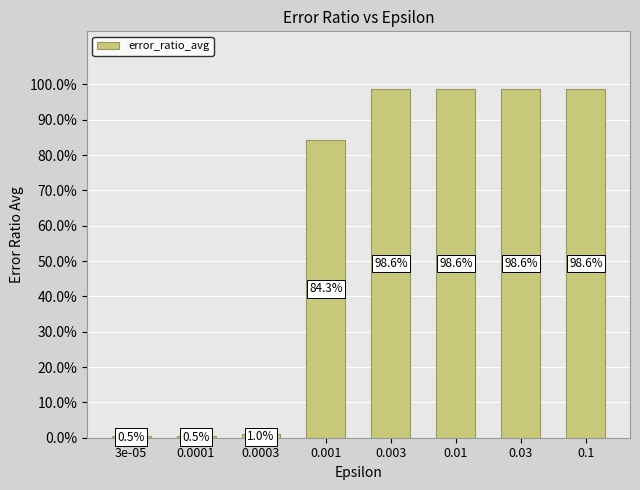

Are the bars horizontal?

No